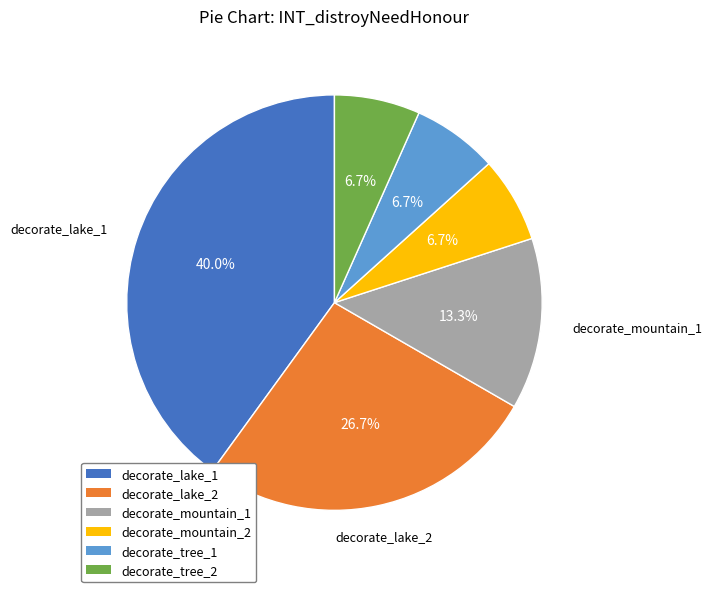

Does decorate_mountain_2 represent more than half of the total?

No